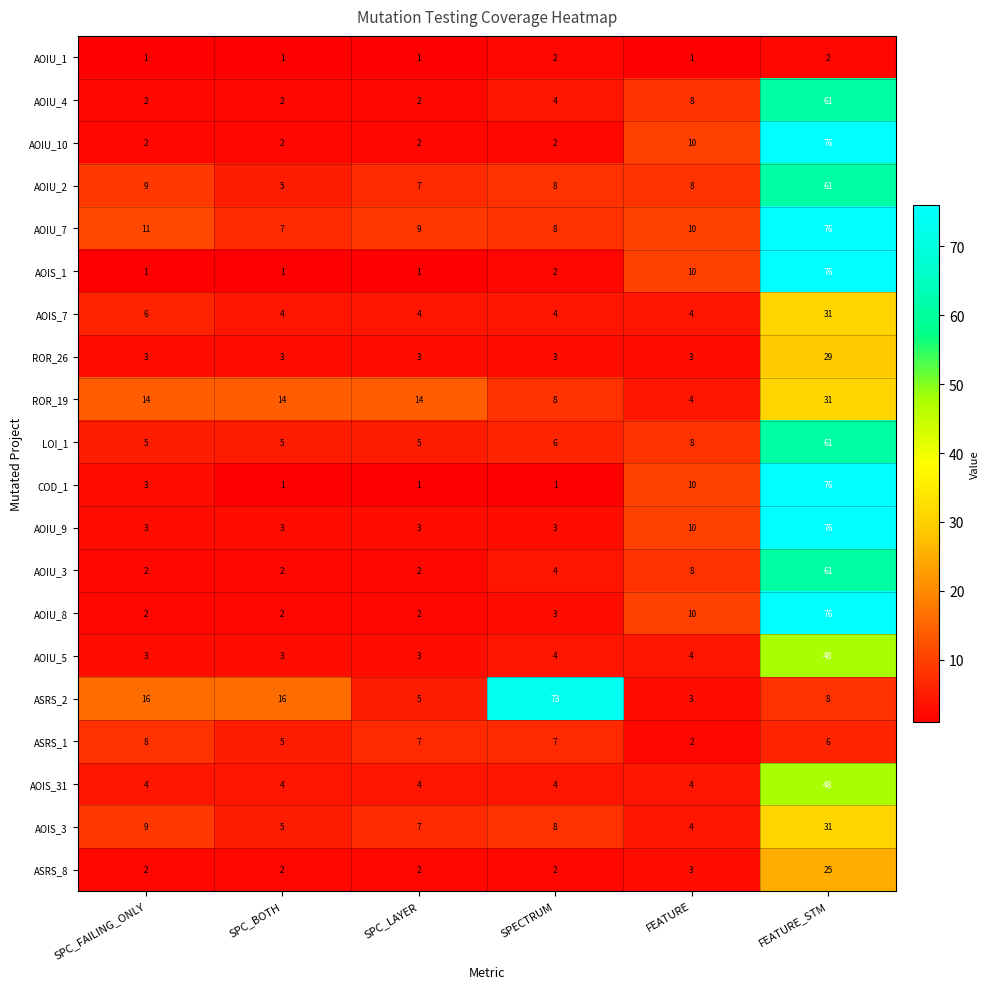

Is the value of ROR_19 at FEATURE_STM greater than the value of AOIU_4 at SPECTRUM?

Yes